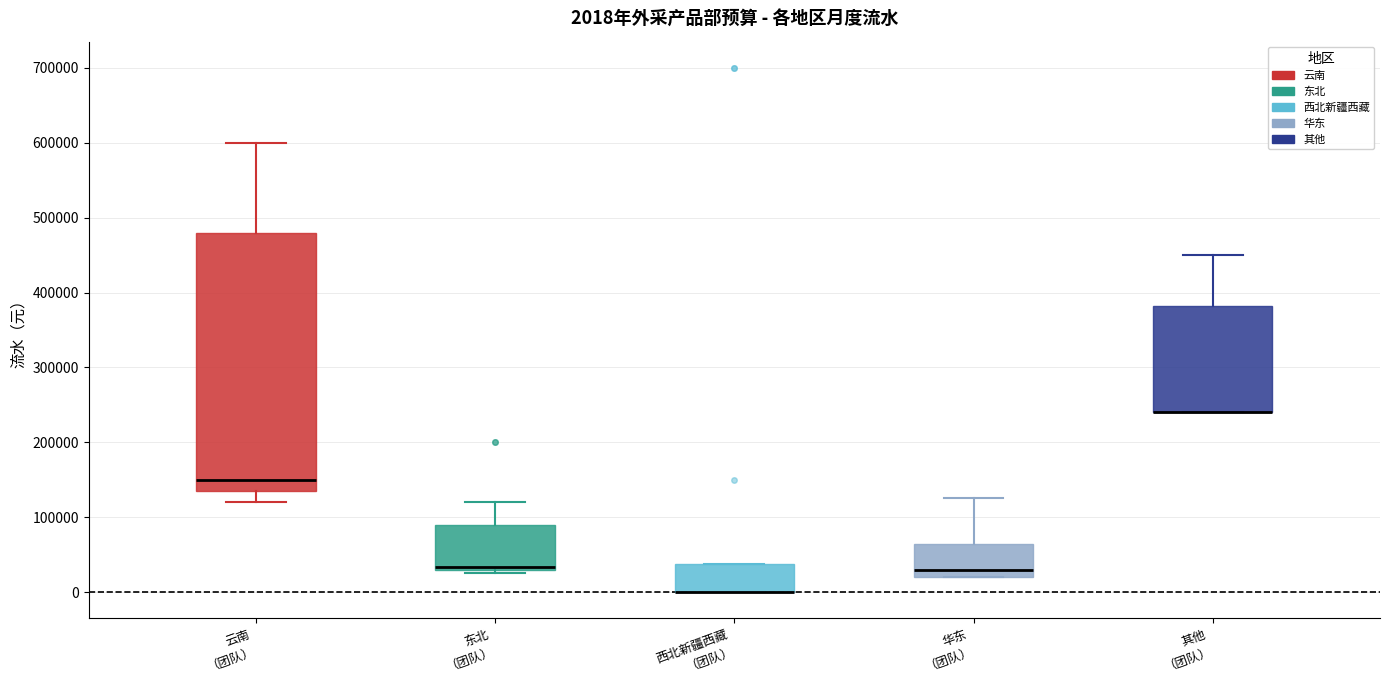

Comparing the boxes themselves (not the whiskers), which one is the tallest?

云南 （团队）